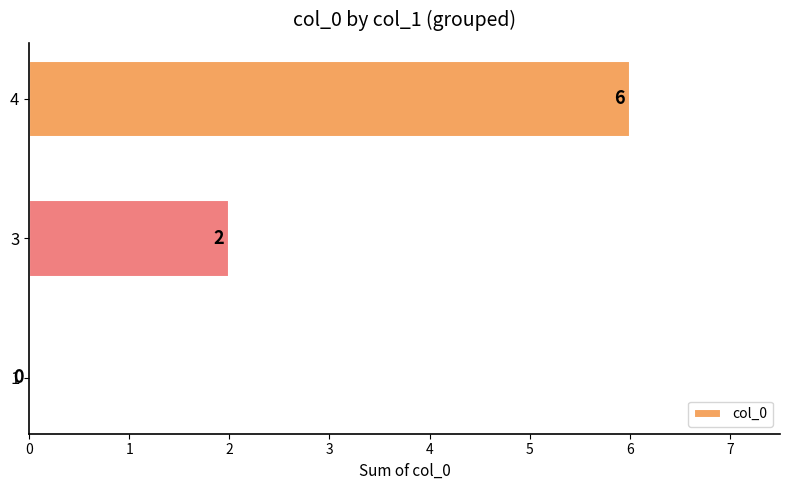

True or false: the data shows 0 at 1.

True